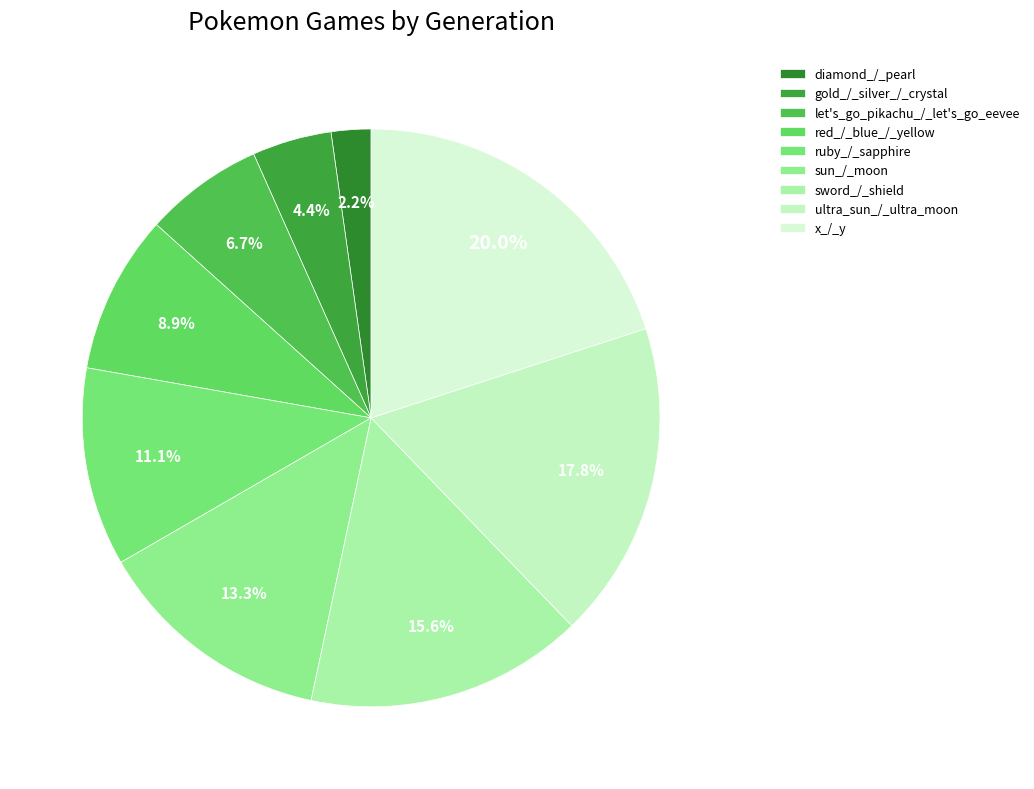

Rank the categories by value from highest to lowest.

x_/_y, ultra_sun_/_ultra_moon, sword_/_shield, sun_/_moon, ruby_/_sapphire, red_/_blue_/_yellow, let's_go_pikachu_/_let's_go_eevee, gold_/_silver_/_crystal, diamond_/_pearl